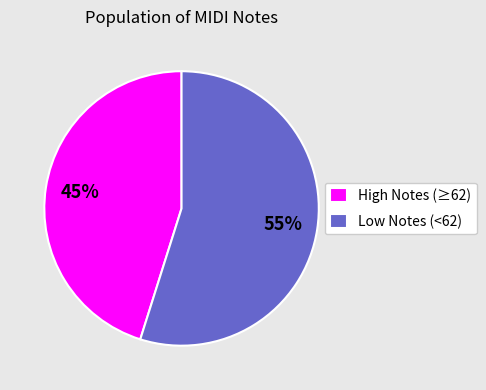

To the nearest percent, what is the difference between the largest and smallest slice percentages?

10%